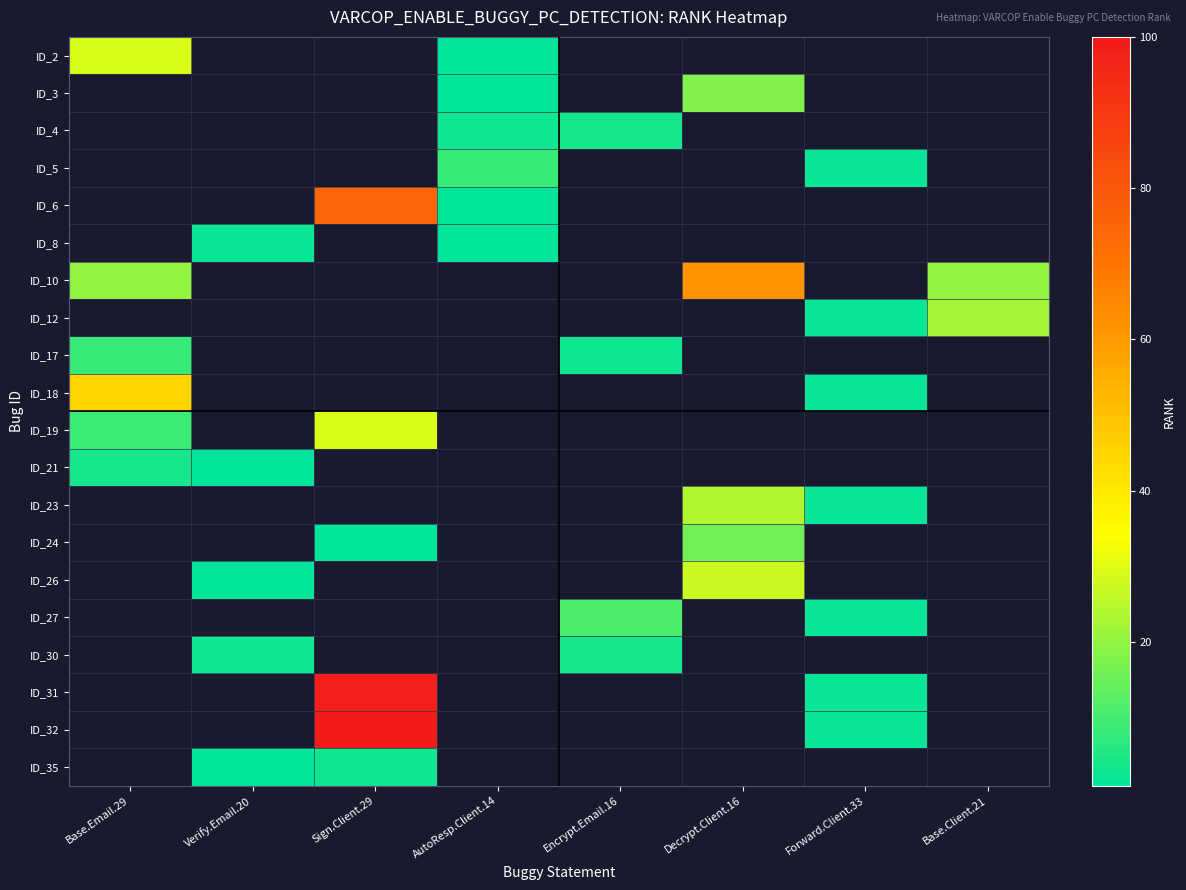

Between Verify.Email.20 and Encrypt.Email.16, which series saw the biggest shift?

ID_30